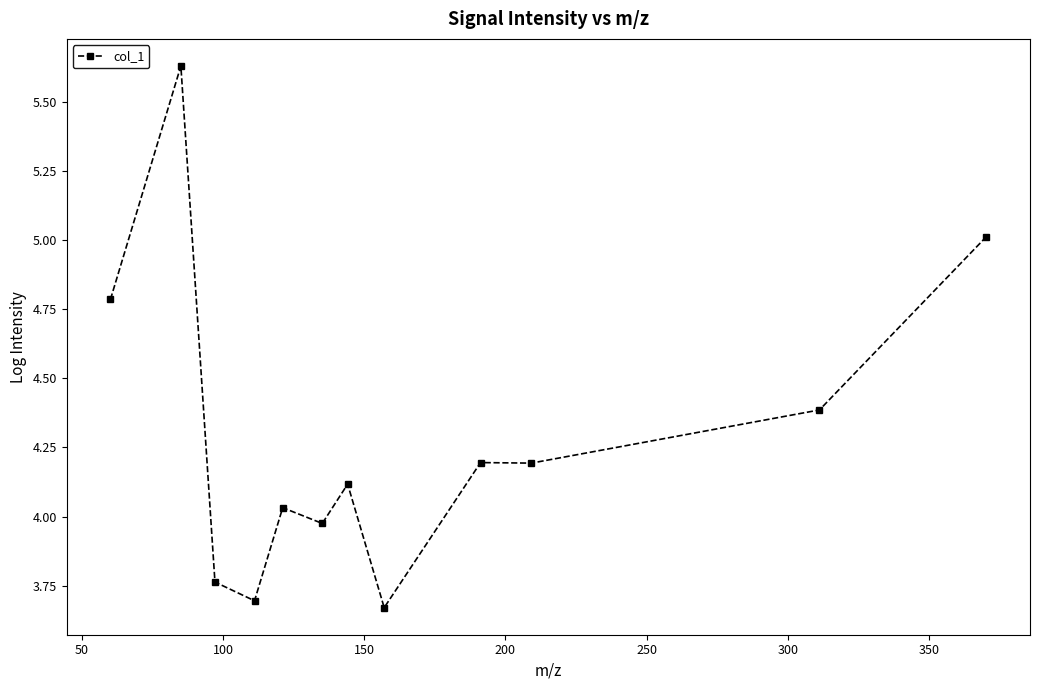

What is the sum of all values?

51.5